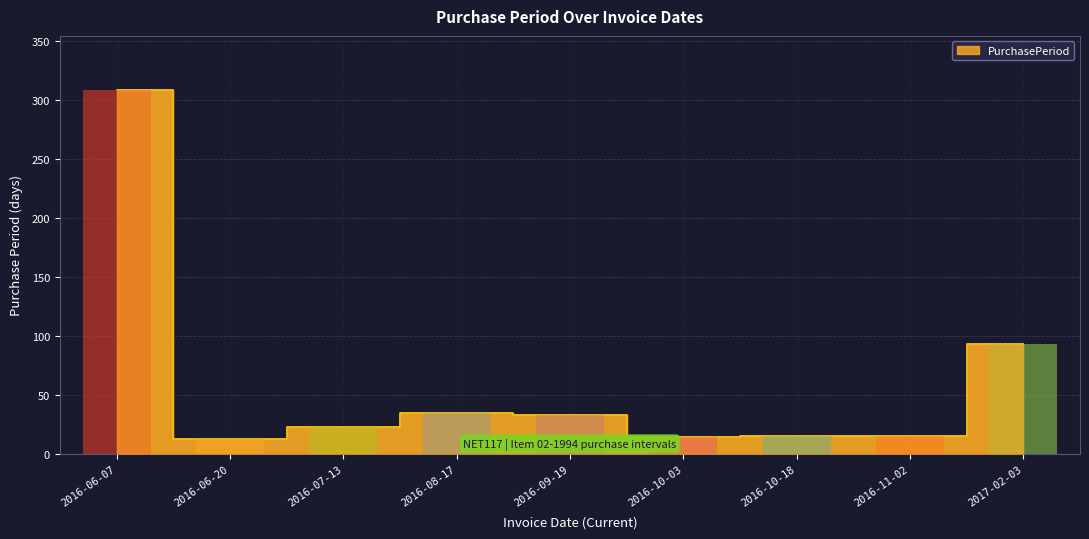

What is the minimum value shown in the chart?

13